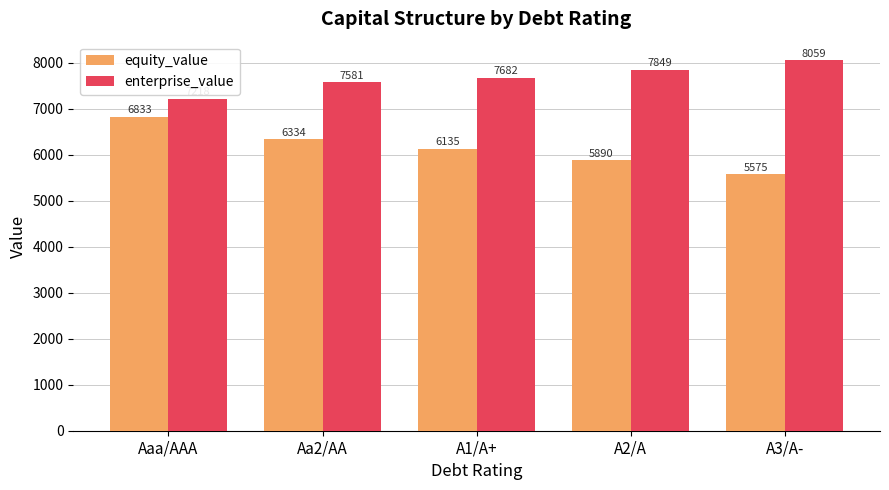

What is the maximum value for equity_value?

6832.8